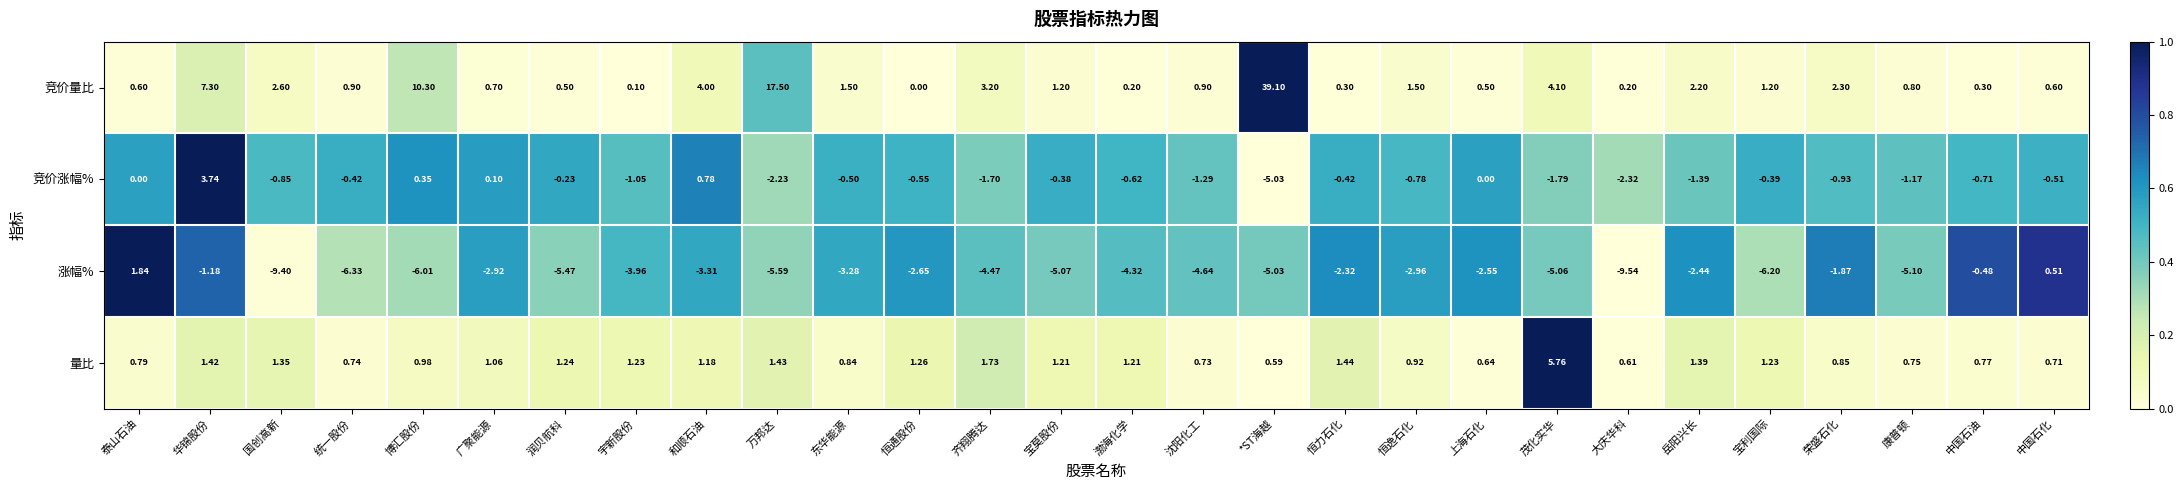

Between 万邦达 and 东华能源, which series saw the biggest shift?

竞价量比